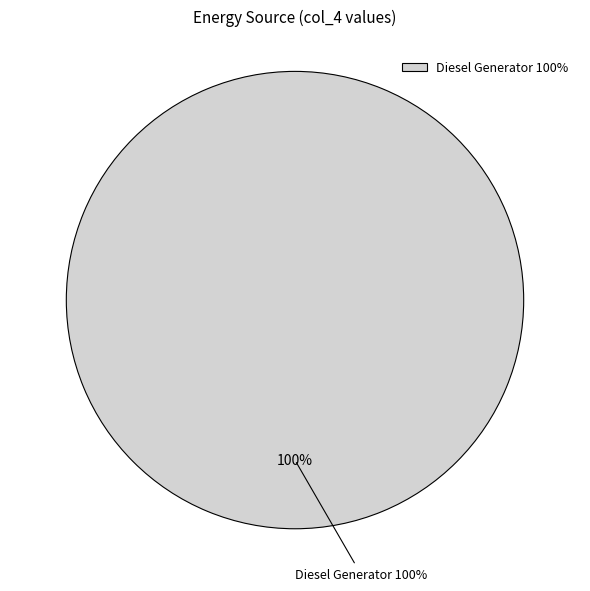

Which slice is the largest?

Diesel Generator